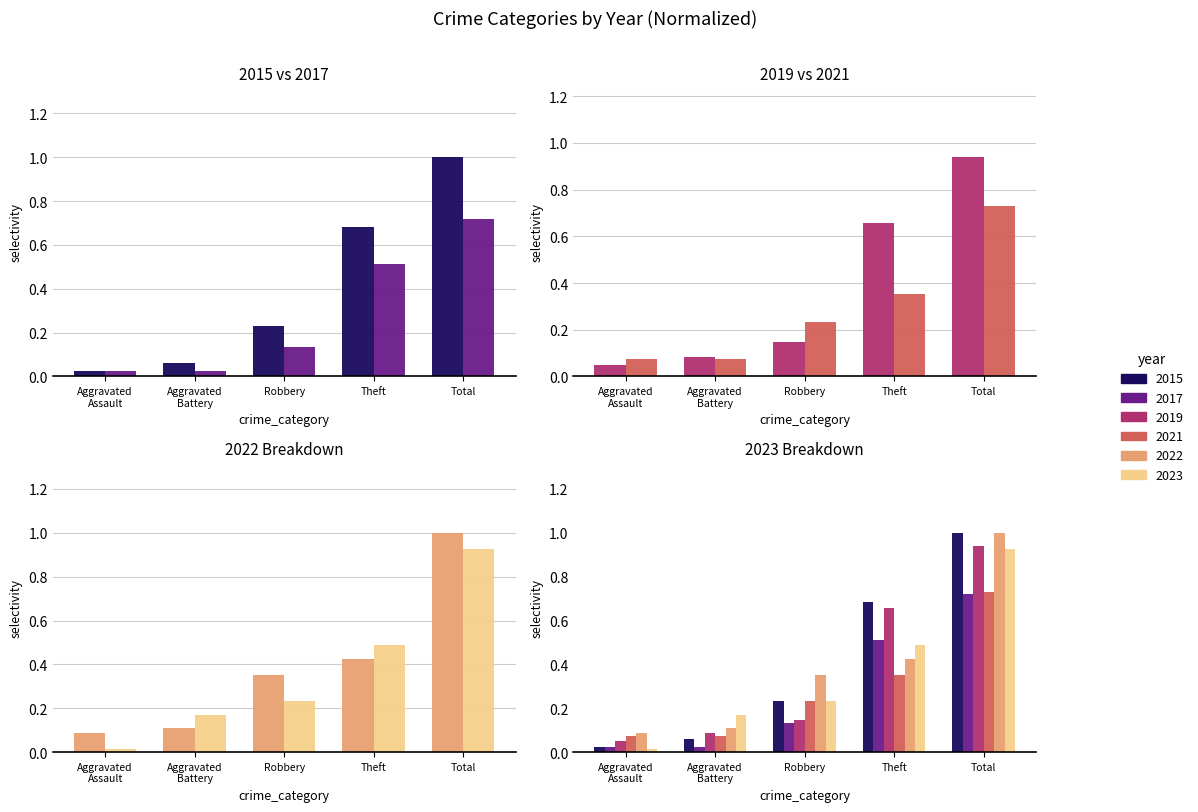

Reading right to left, list all the values displayed in this chart.

2015: Total=1.0	Theft=0.7	Robbery=0.2	Aggravated Battery=0.1	Aggravated Assault=0.0
2017: Total=0.7	Theft=0.5	Robbery=0.1	Aggravated Battery=0.0	Aggravated Assault=0.0
2019: Total=0.9	Theft=0.7	Robbery=0.1	Aggravated Battery=0.1	Aggravated Assault=0.0
2021: Total=0.7	Theft=0.4	Robbery=0.2	Aggravated Battery=0.1	Aggravated Assault=0.1
2022: Total=1.0	Theft=0.4	Robbery=0.4	Aggravated Battery=0.1	Aggravated Assault=0.1
2023: Total=0.9	Theft=0.5	Robbery=0.2	Aggravated Battery=0.2	Aggravated Assault=0.0